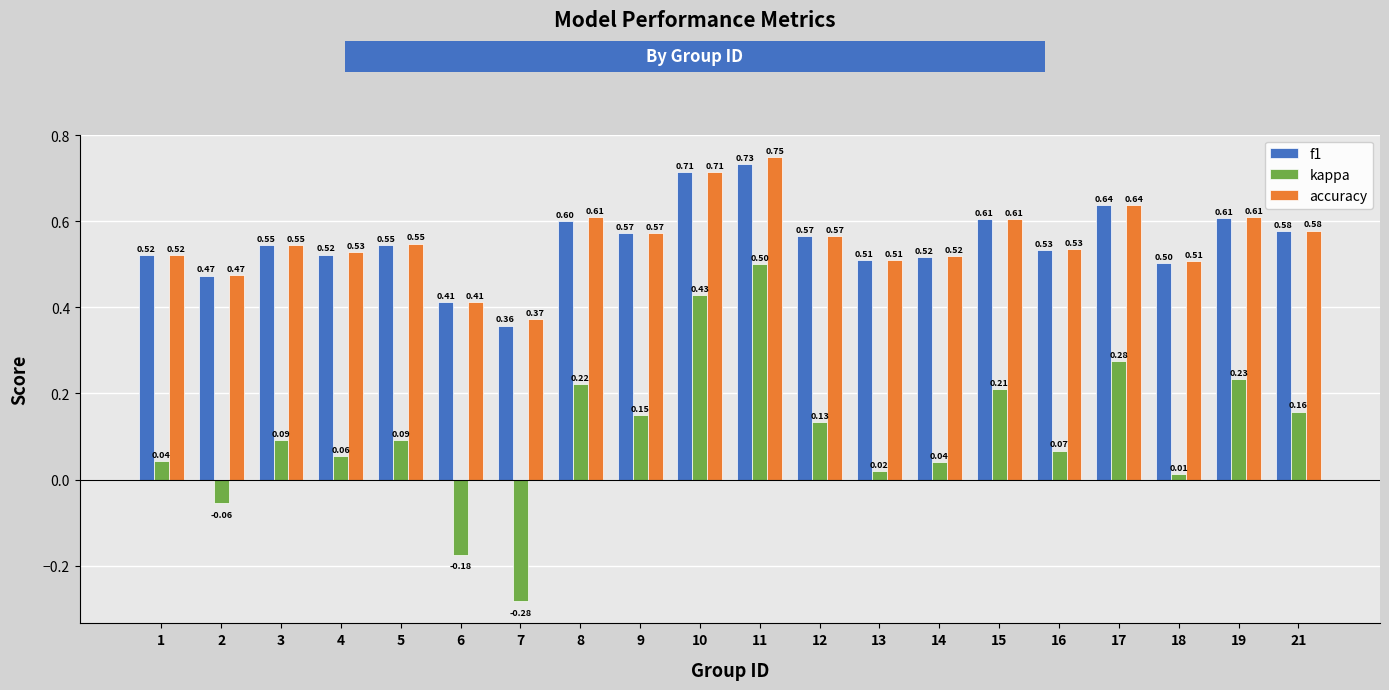

Does the chart contain stacked bars?

No